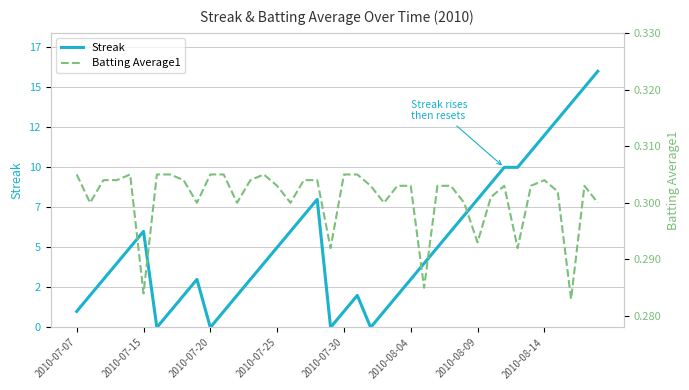

What is the total value across all series at 13?

3.3